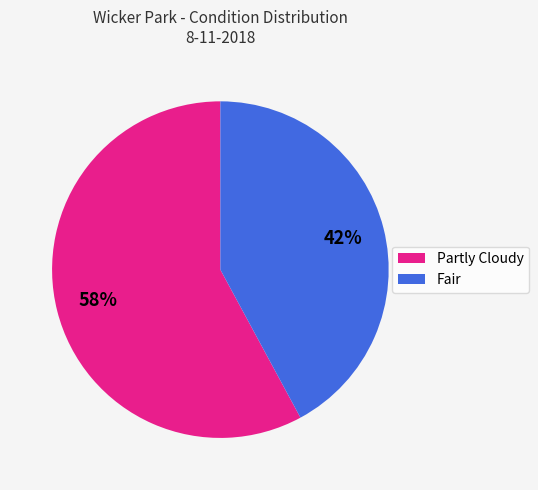

Count the number of slices in the pie.

2